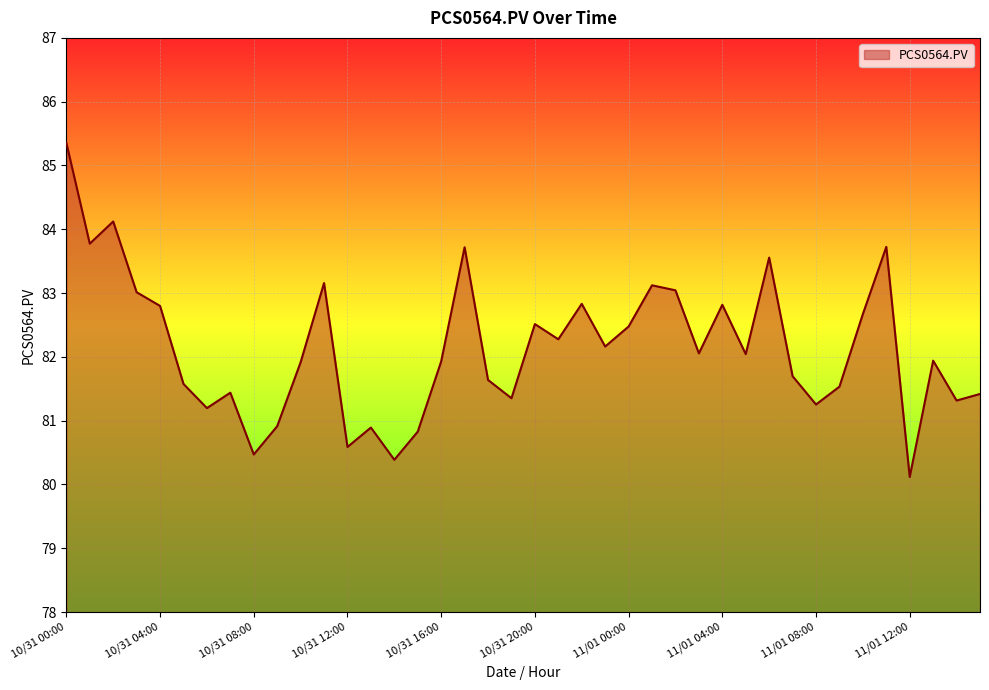

How many lines are shown in the chart?

1